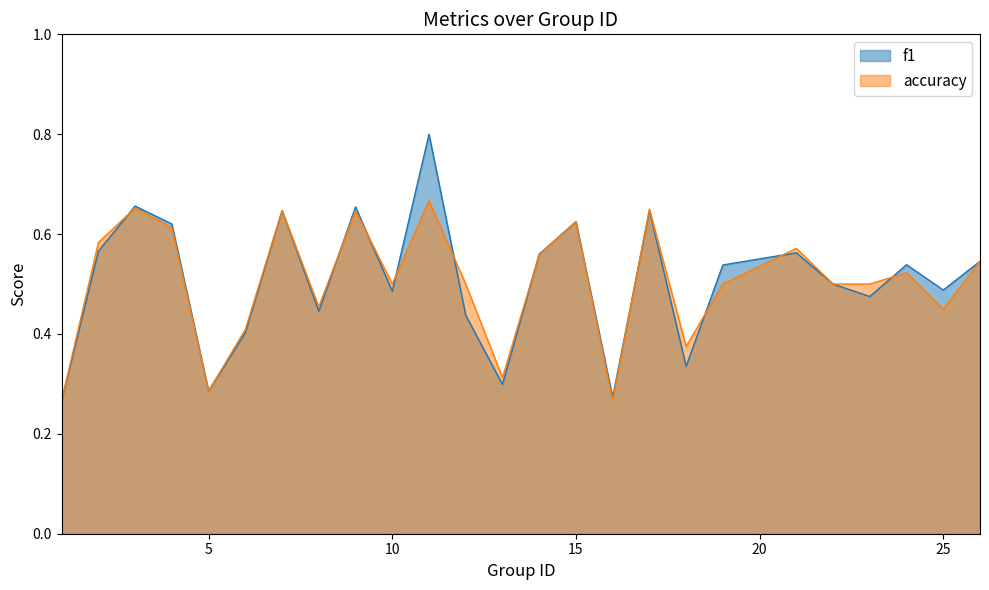

Which label corresponds to the largest value in the chart?

11